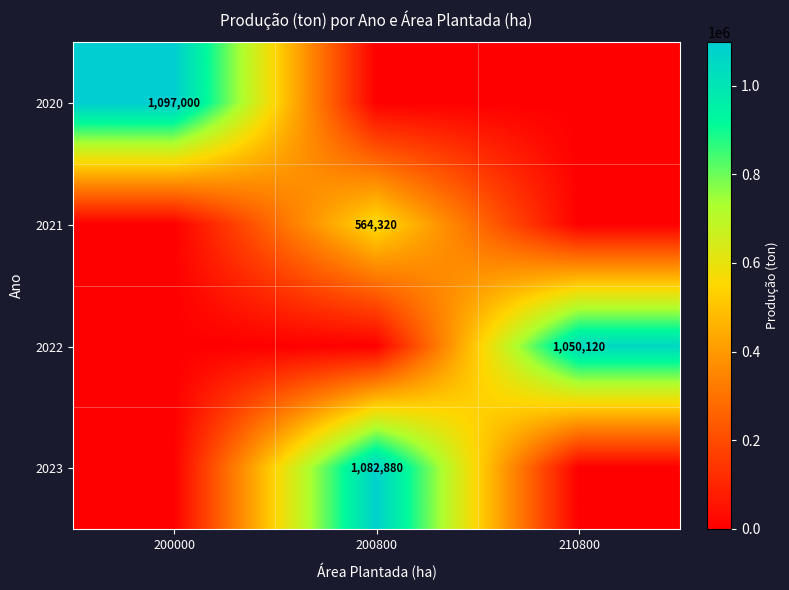

The 2021 series shows 564320 at 200800. True or false?

True